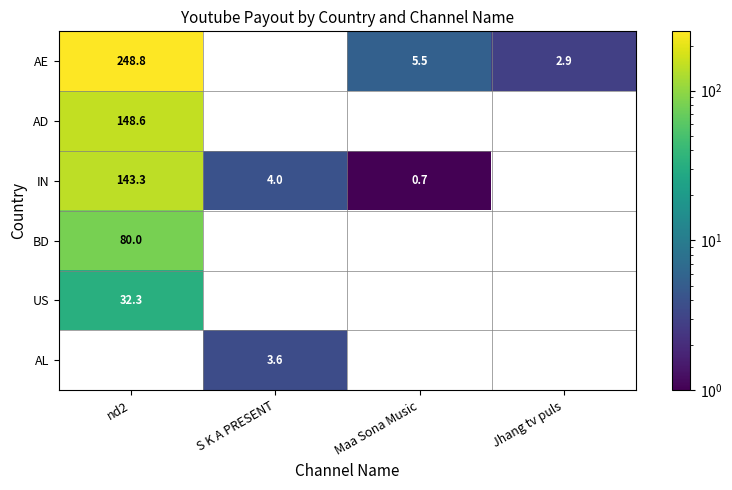

The value of AE at nd2 is 248.8. True or false?

True